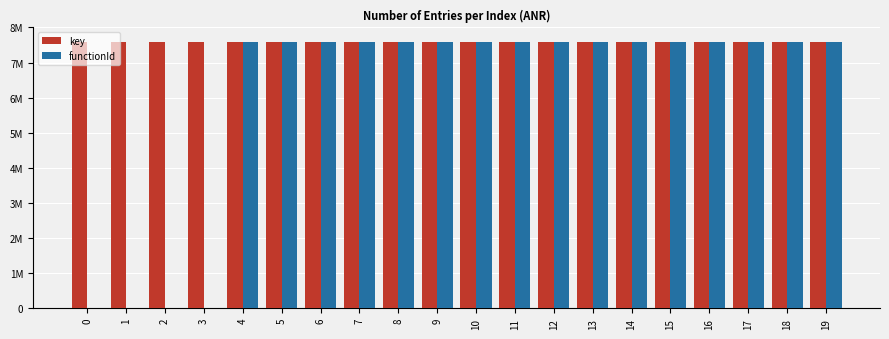

What are all the series names shown in the legend?

key, functionId